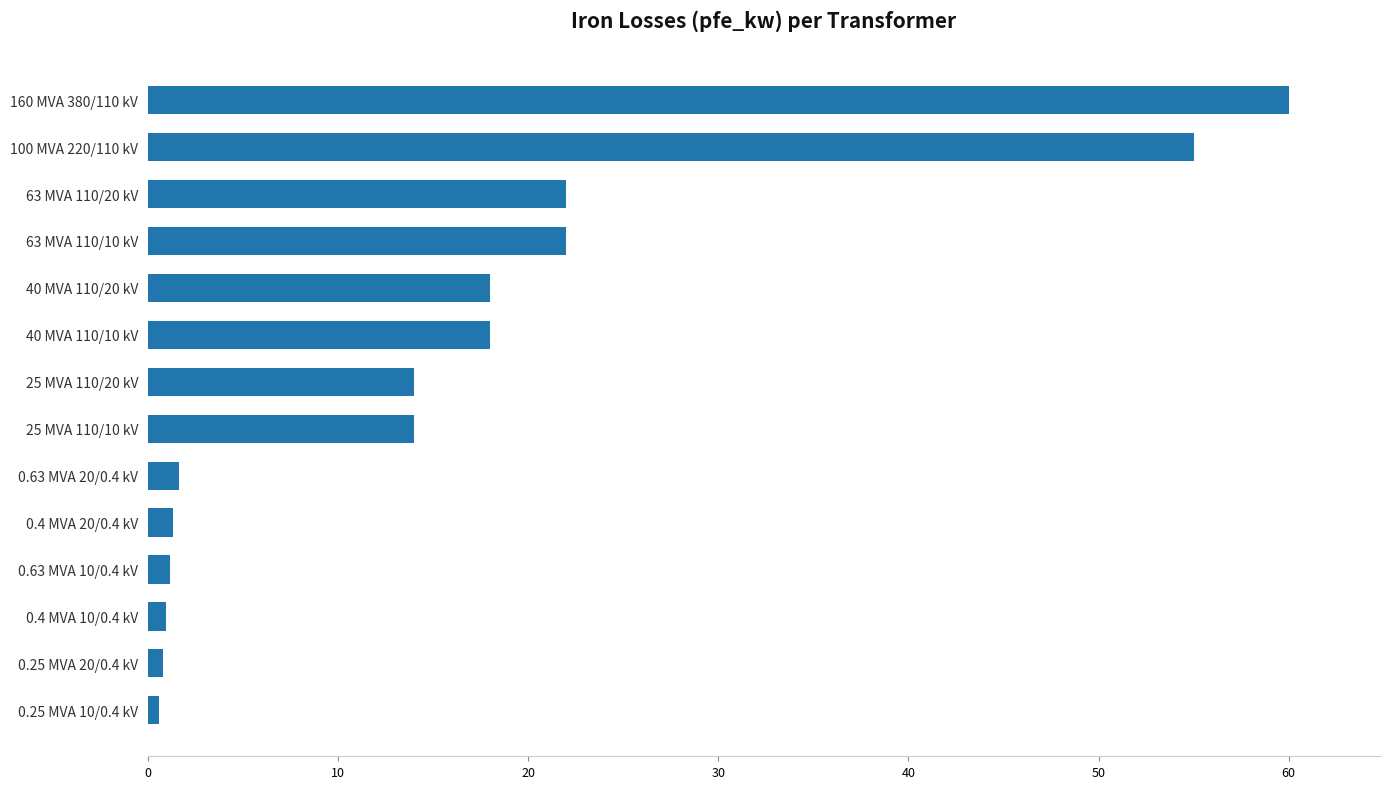

Approximately how many times larger is the value at 40 MVA 110/20 kV compared to 0.63 MVA 20/0.4 kV?

10.9